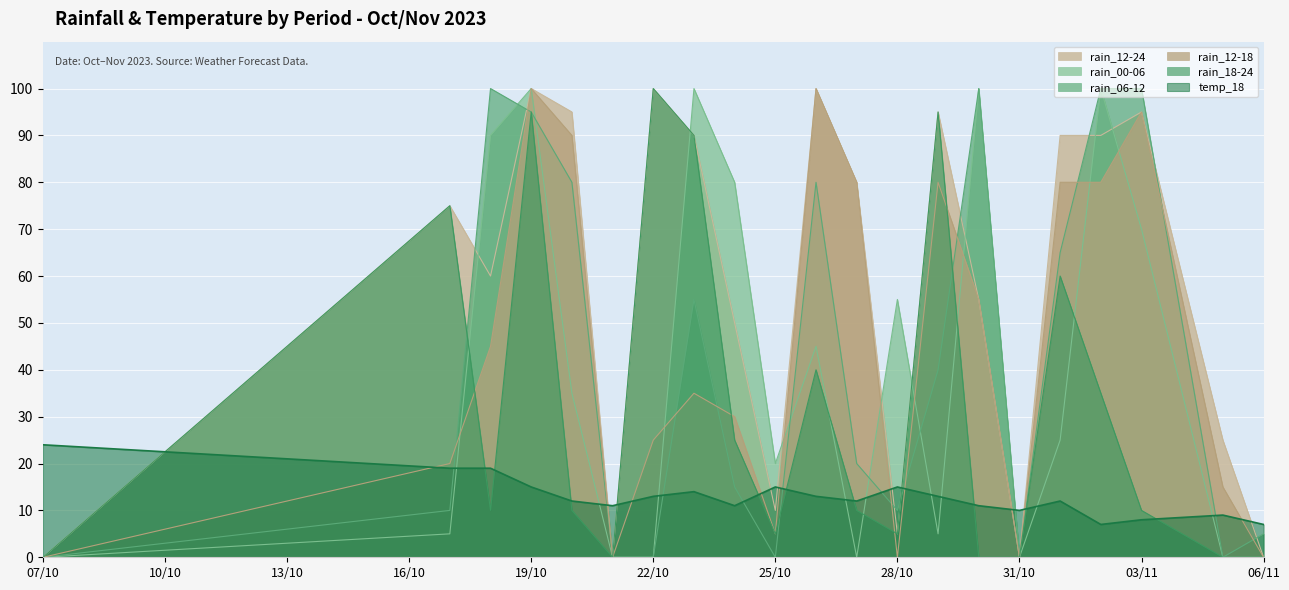

What is the label of the 17th point from the right?

2023-10-20